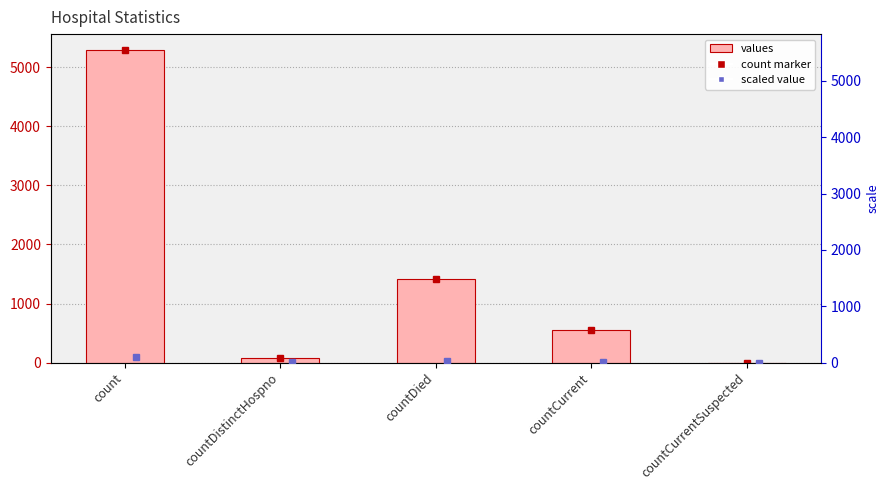

Rank the categories by value from highest to lowest.

count, countDied, countCurrent, countDistinctHospno, countCurrentSuspected